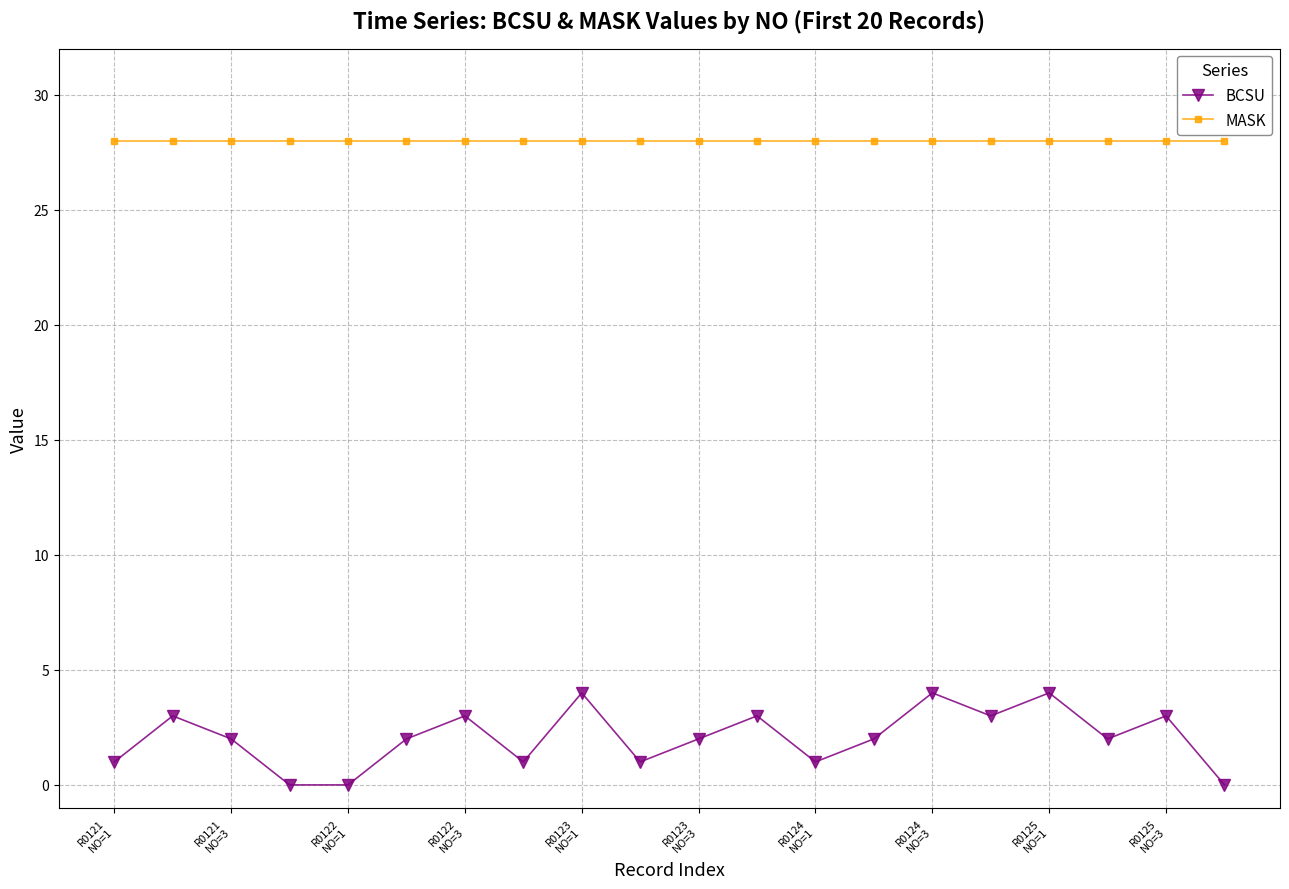

True or false: BCSU and MASK intersect in this chart.

False